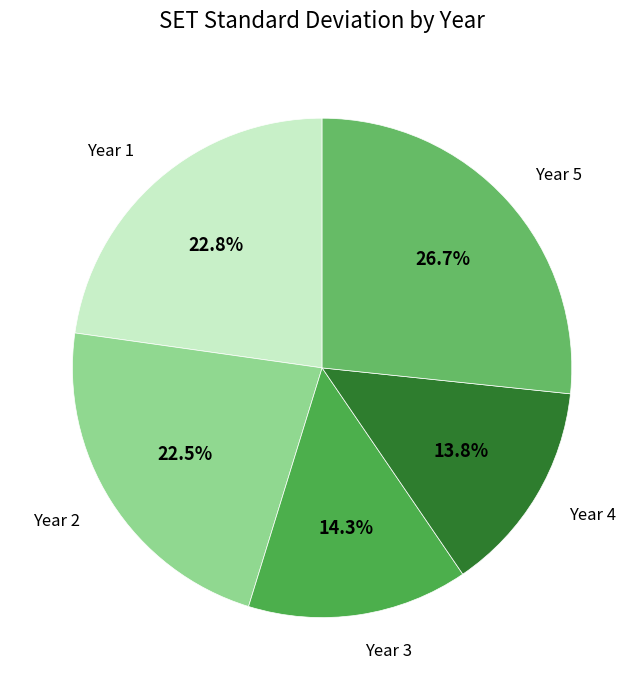

Rank the categories by value from highest to lowest.

Year 5, Year 1, Year 2, Year 3, Year 4